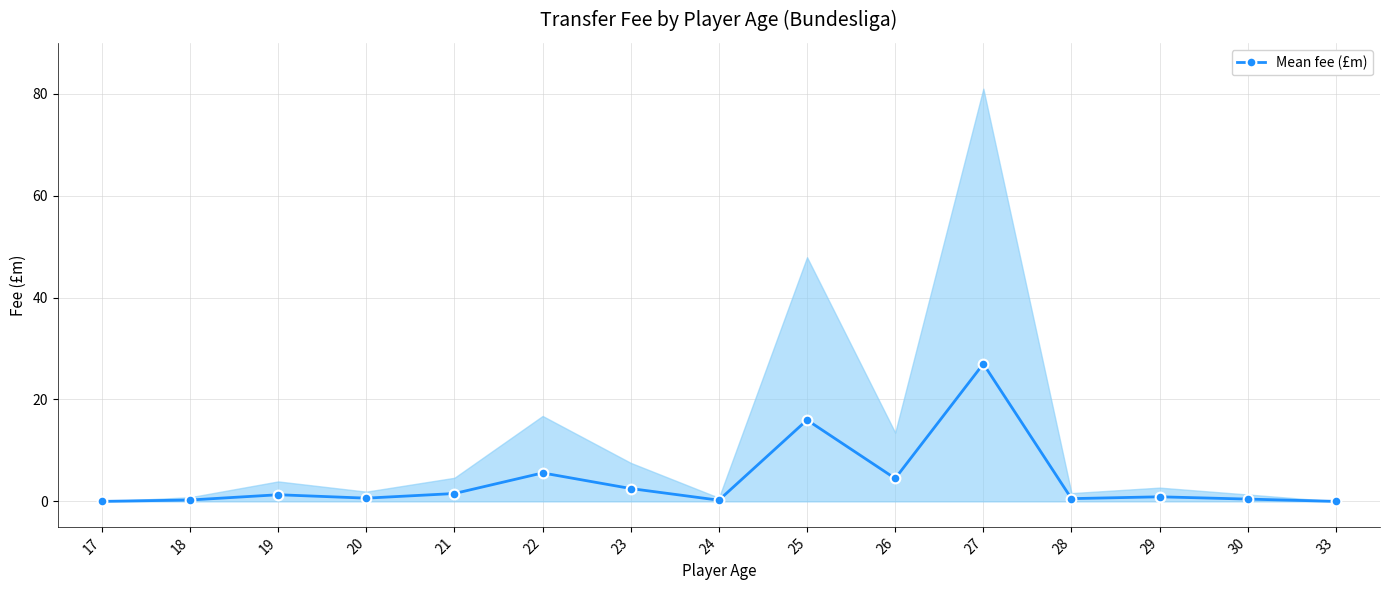

At which category does the data reach its first local valley?

20